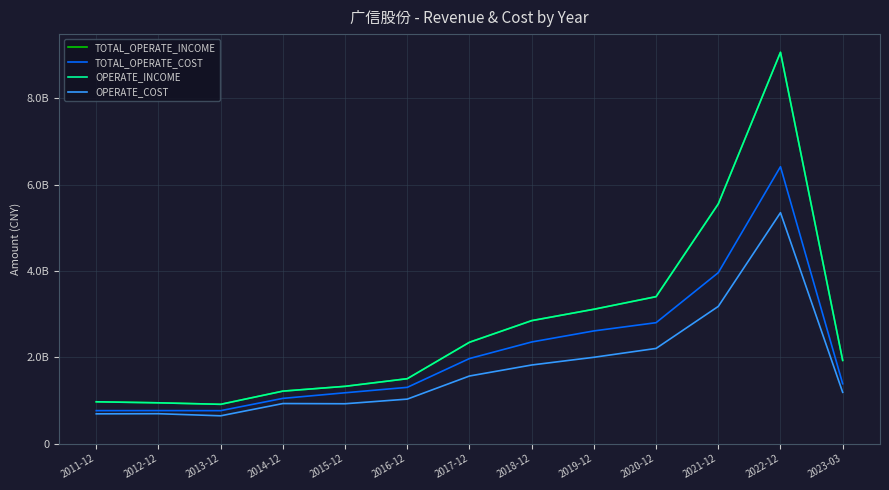

Is this an area chart (filled region under the line)?

No